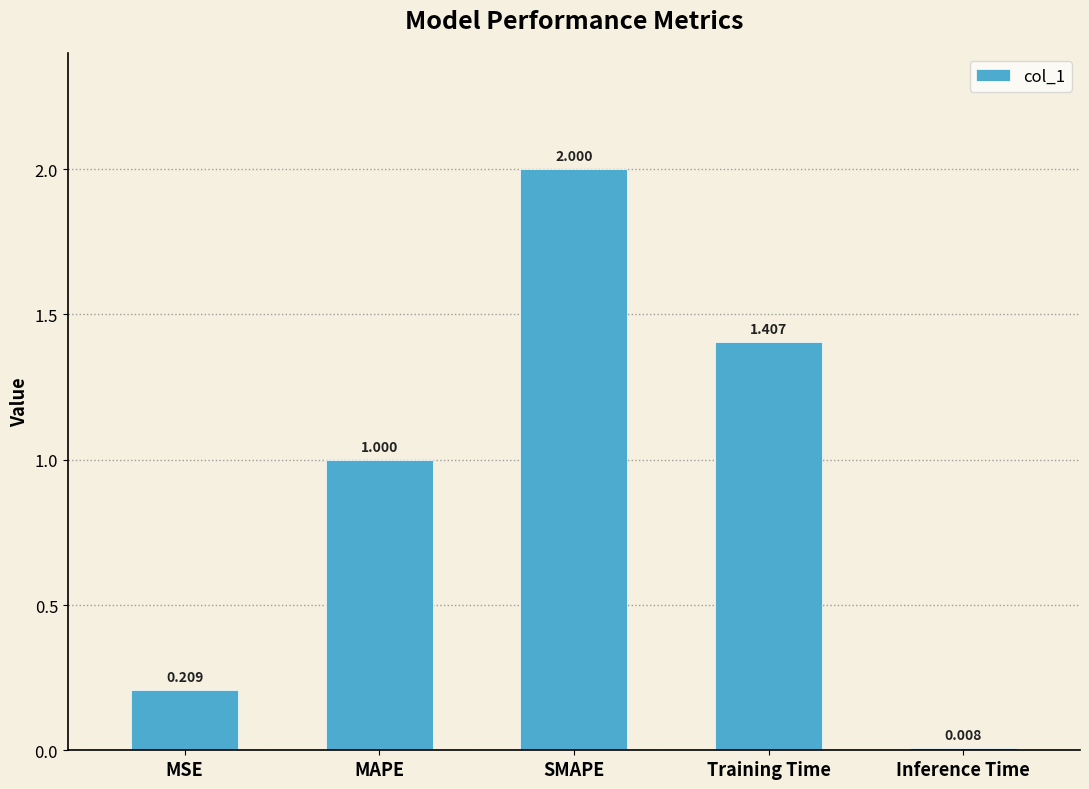

Is it true that the value at Training Time is 0.6?

False